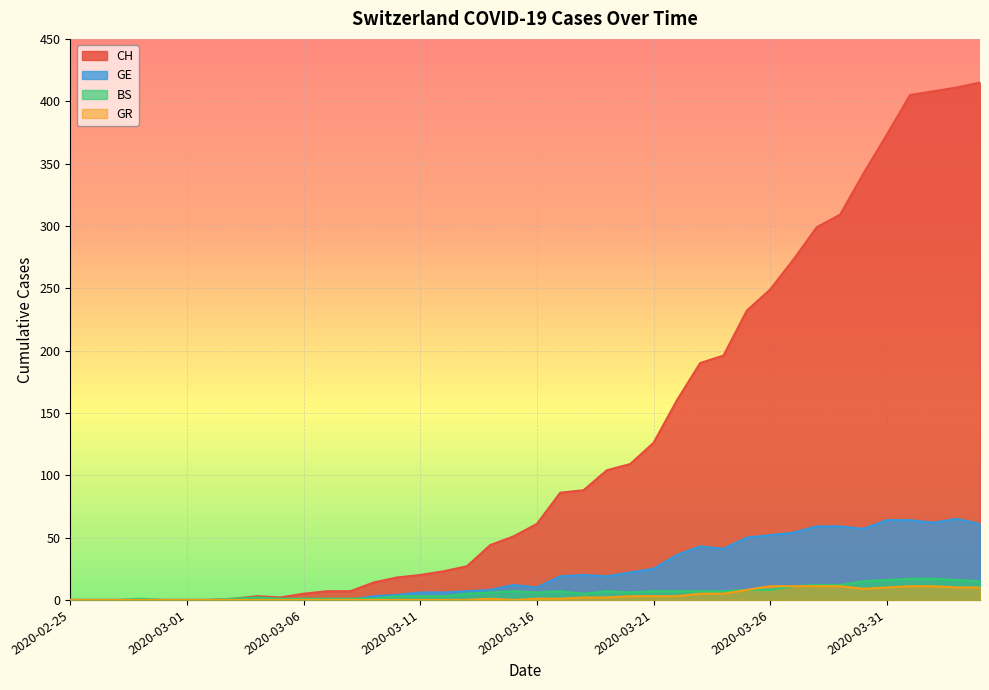

The value of BS at 2020-03-02 is 0. True or false?

True